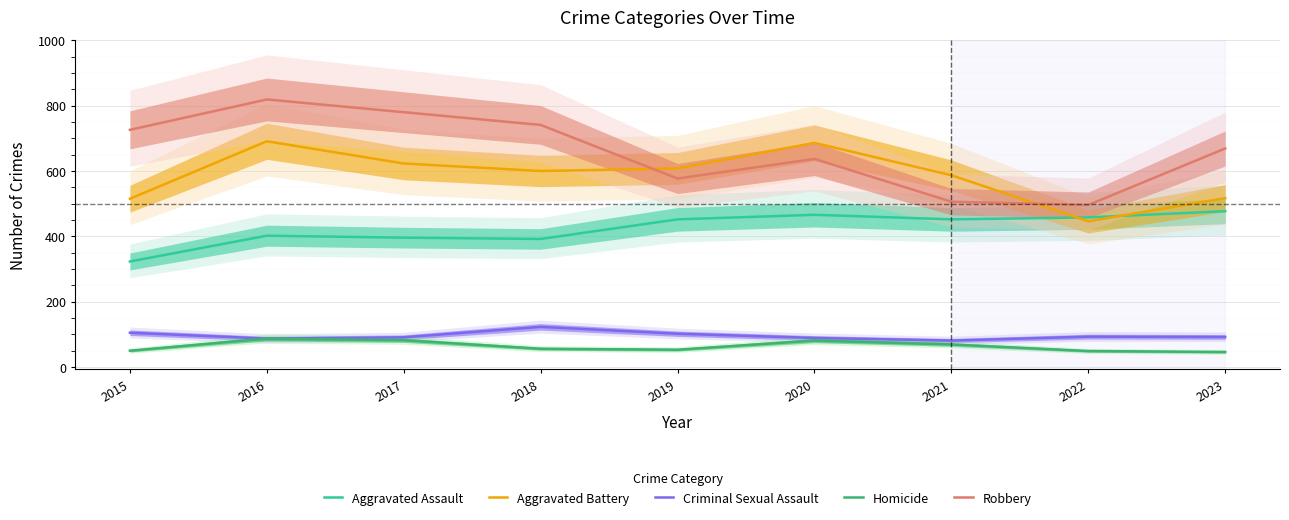

The Robbery series shows 267 at 2015. True or false?

False